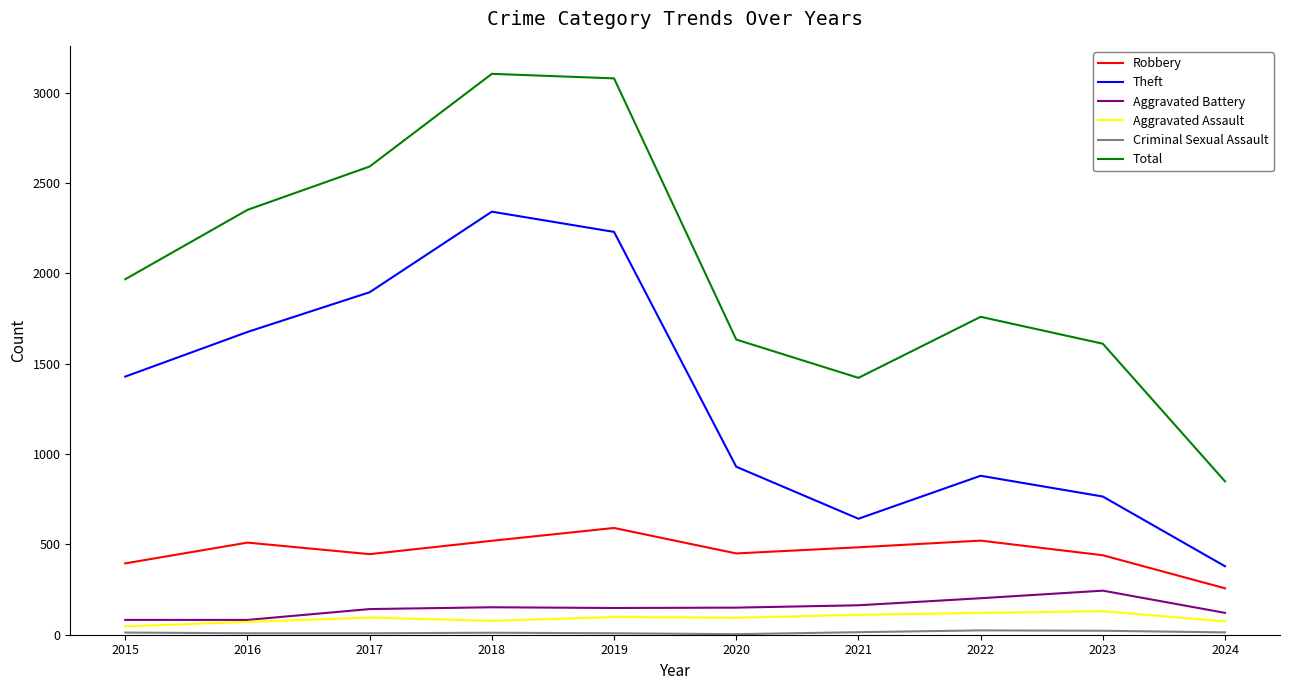

At which label does Robbery reach its peak?

2019